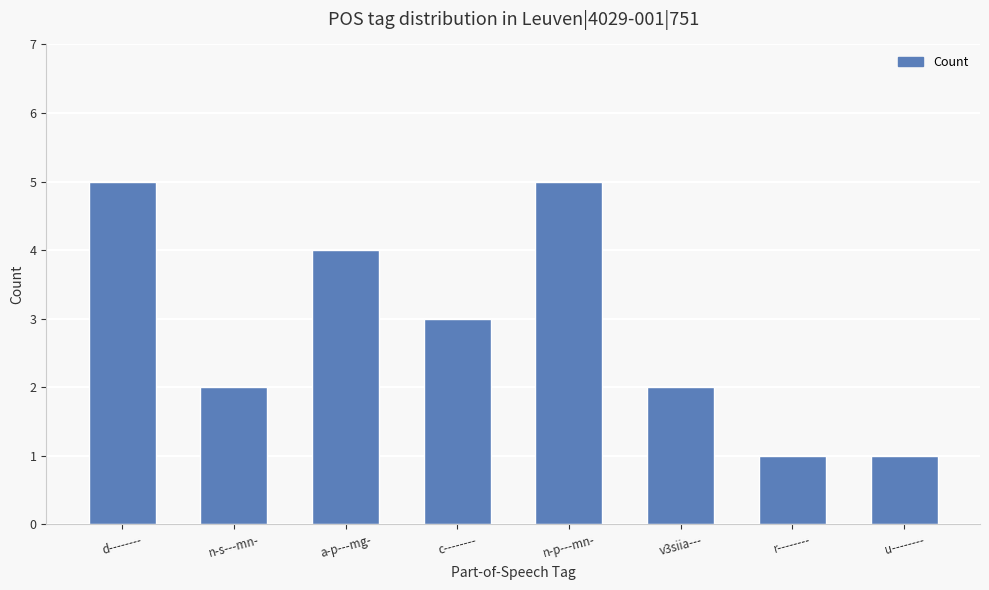

What is the difference between the values at n-s---mn- and r--------?

1